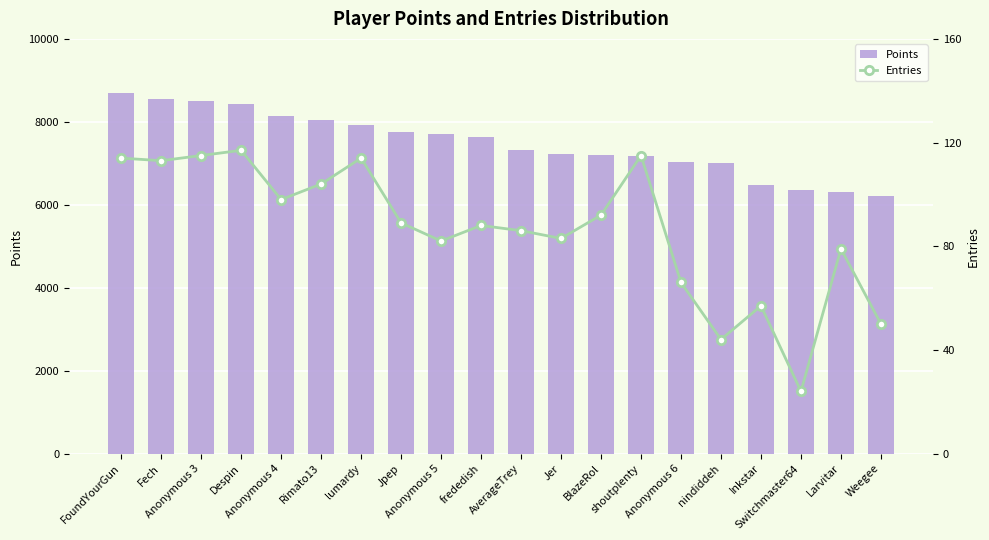

What is the label of the 6th bar from the left?

Rimato13